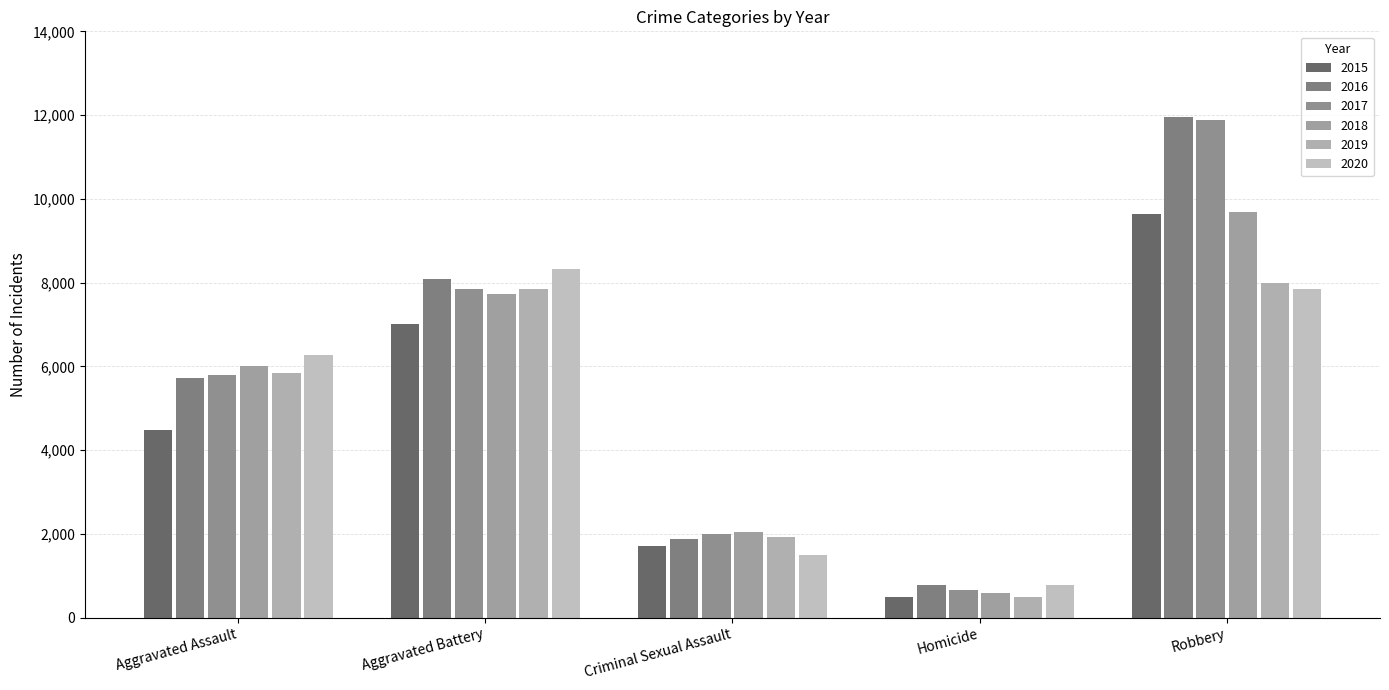

Rank the categories by 2020 value from lowest to highest.

Homicide, Criminal Sexual Assault, Aggravated Assault, Robbery, Aggravated Battery